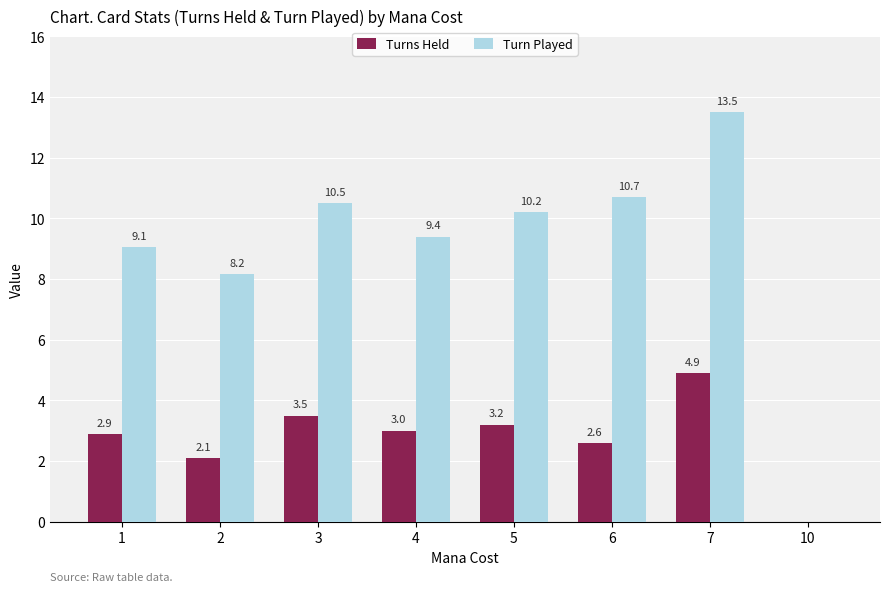

Which series has the largest total across all categories?

Turn Played